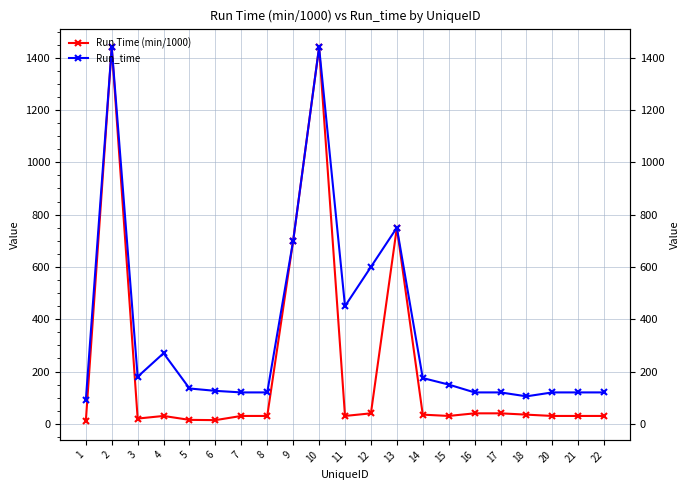

What is the value of the Run Time (min/1000) point at the 2nd from the left?

1440